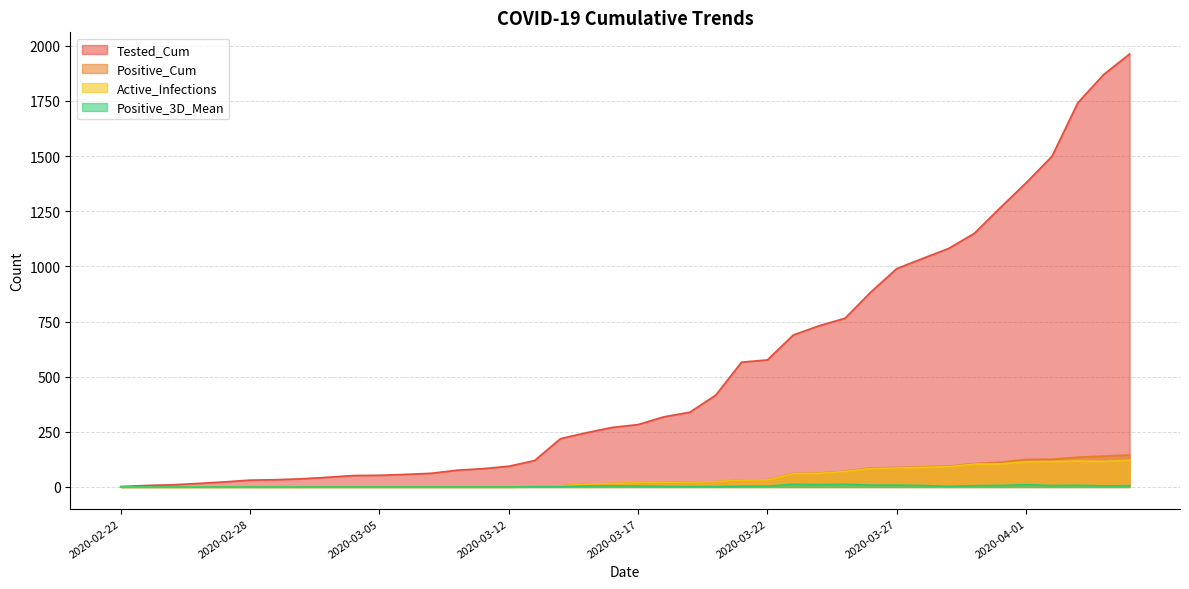

What is the lowest value of the Tested_Cum series?

2.0